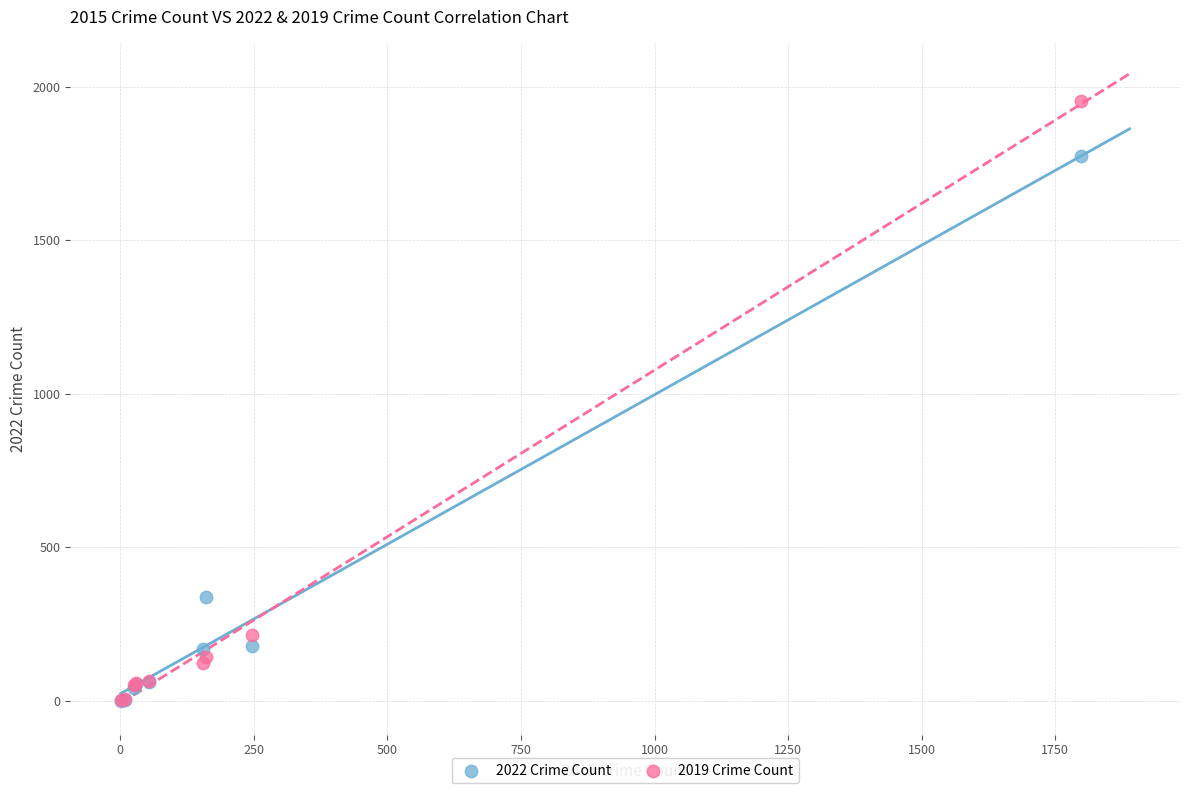

In the 2019 Crime Count series, what Y value is closest to 978?

213